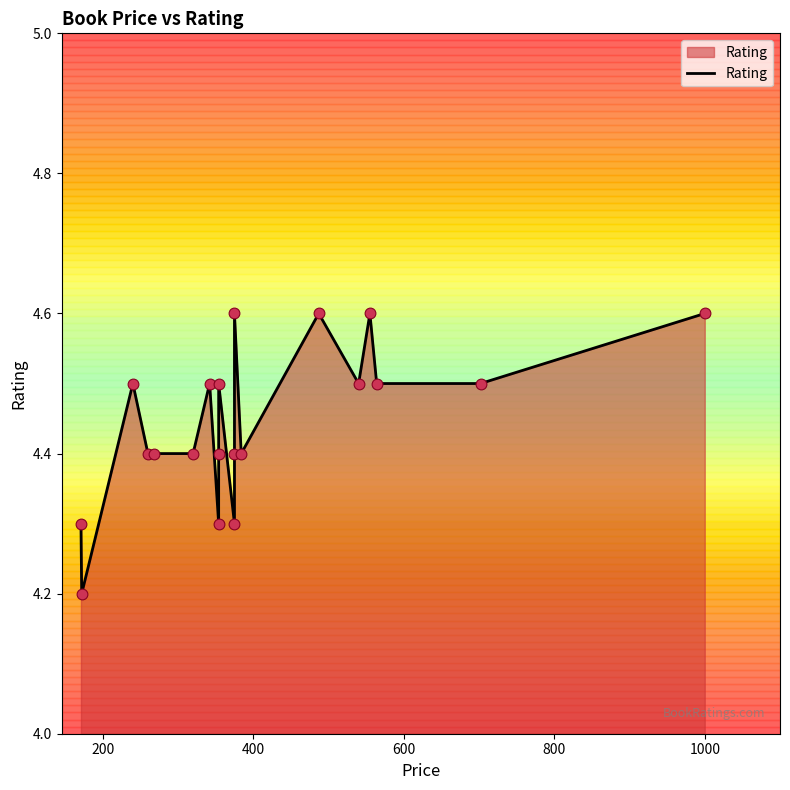

Approximately how many times larger is the value at 800 compared to 600?

1.0